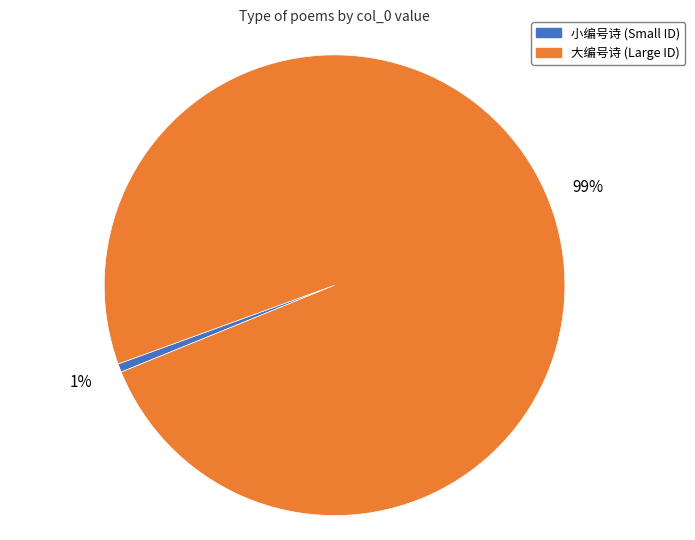

To the nearest percent, what is the combined percentage of 小编号诗 (Small ID) and 大编号诗 (Large ID)?

100%